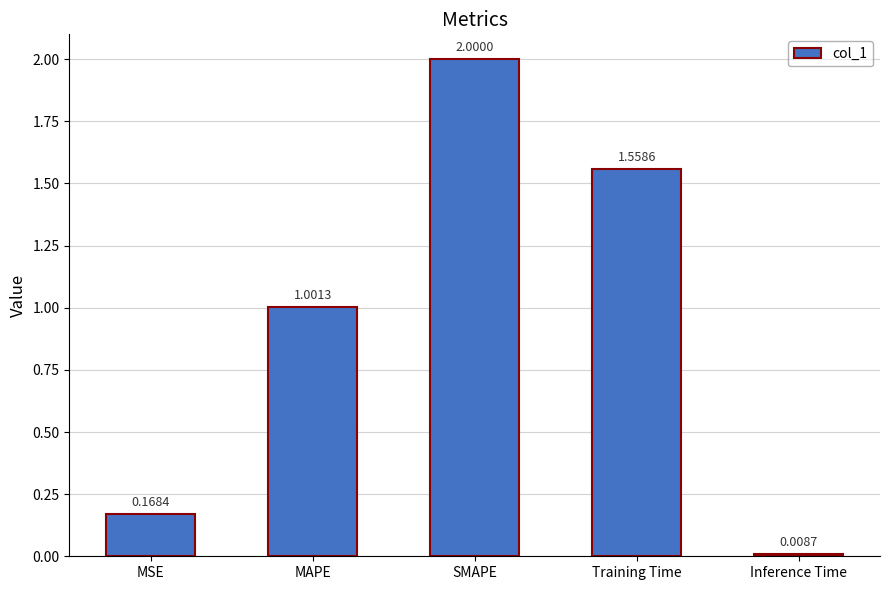

What is the label of the 4th bar from the right?

MAPE